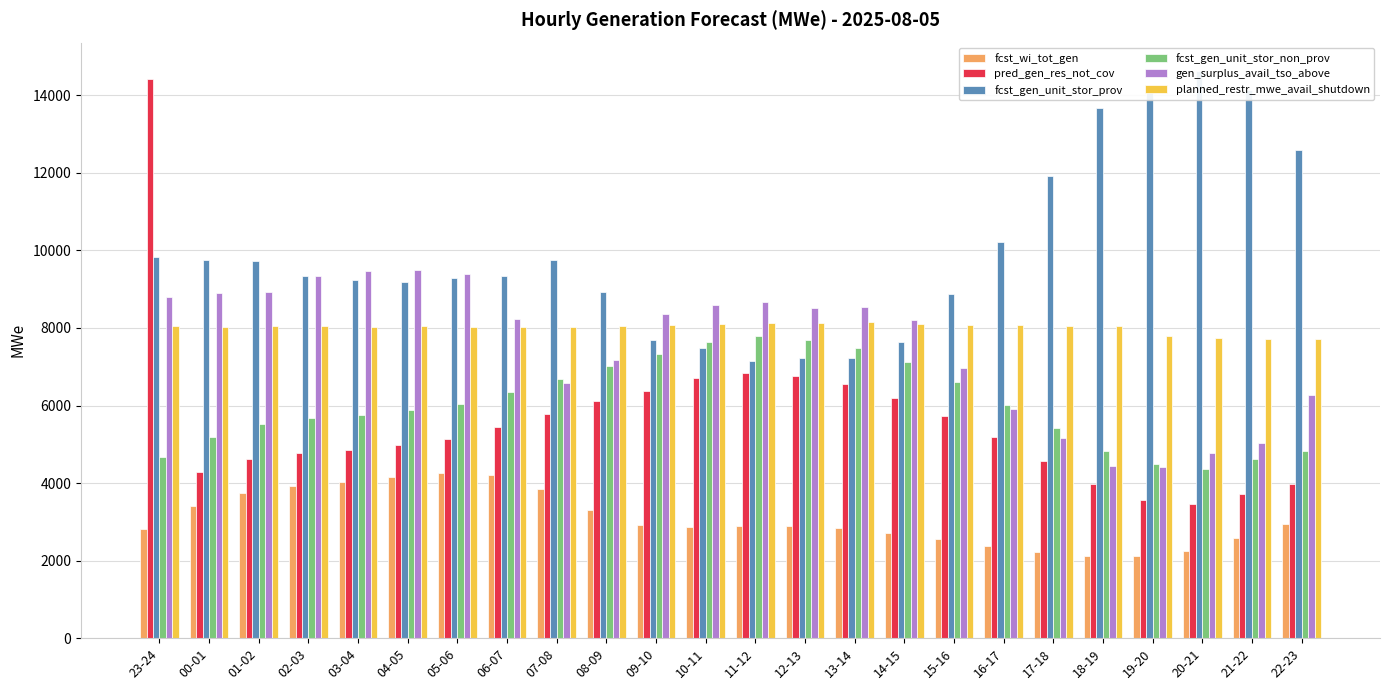

Read the fcst_wi_tot_gen value at 17-18, to the nearest 100.

2200